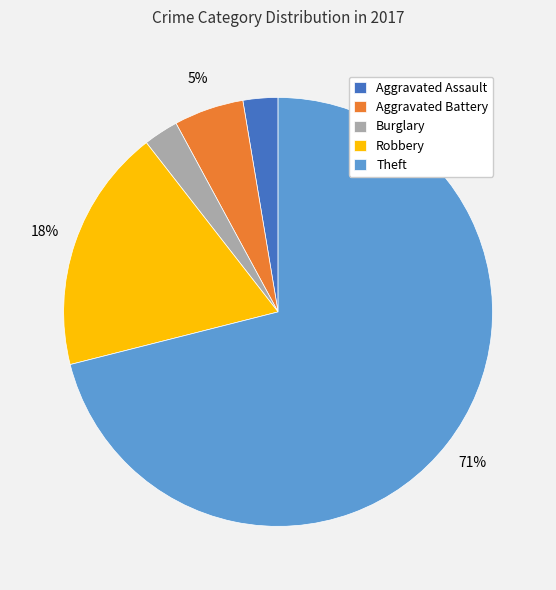

The Aggravated Battery slice represents 5% of the pie. True or false?

True